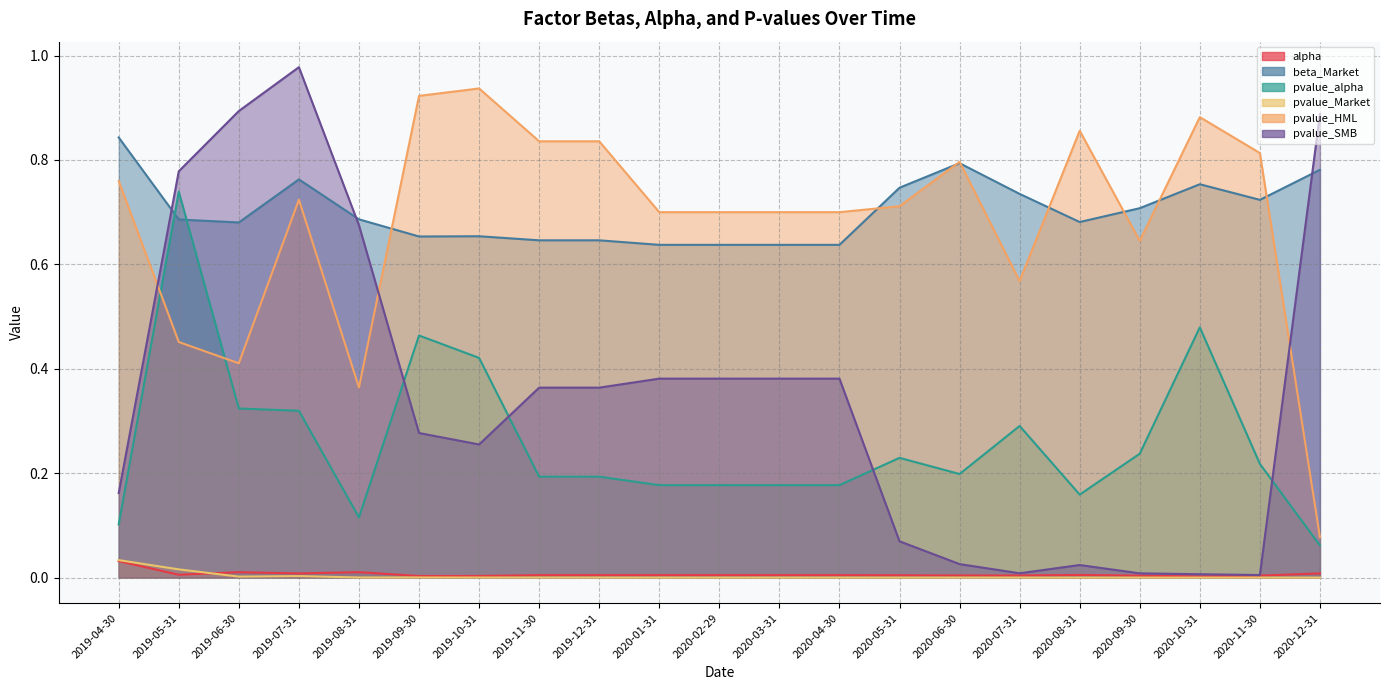

Which series has the largest total across all categories?

beta_Market